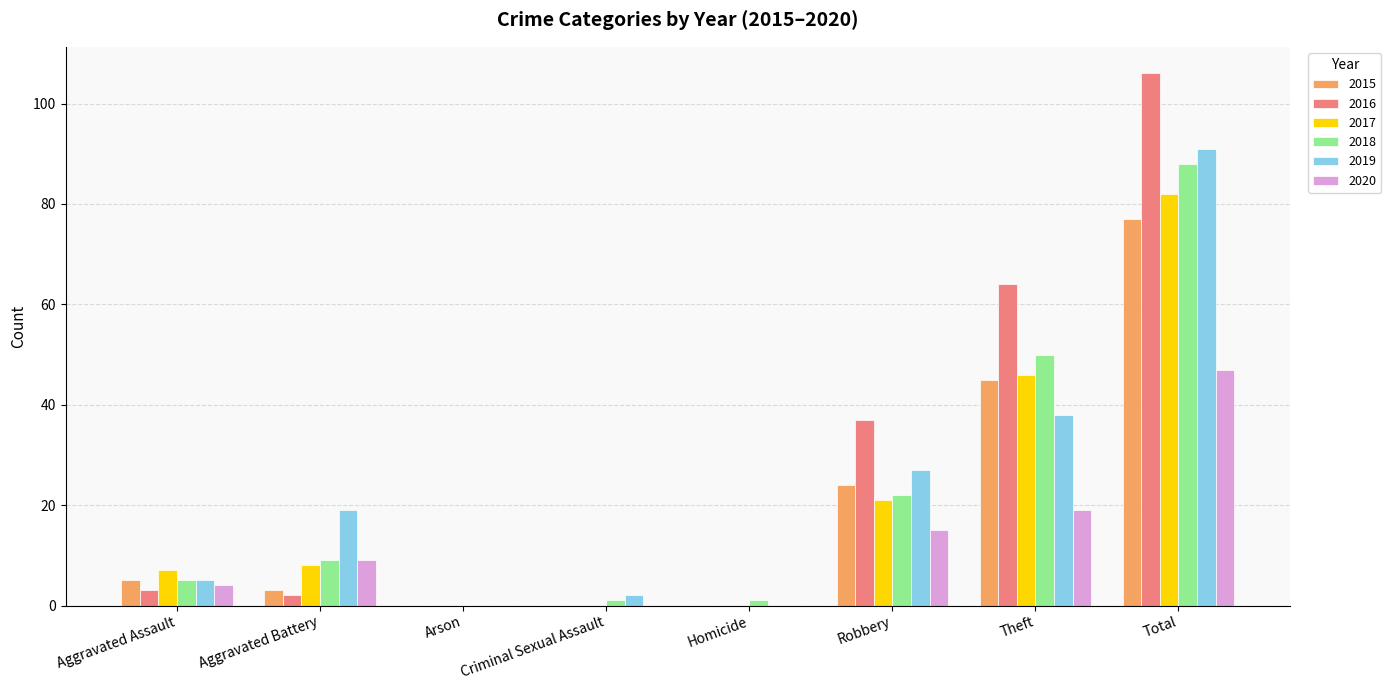

What is the sum of all 2018 values?

176